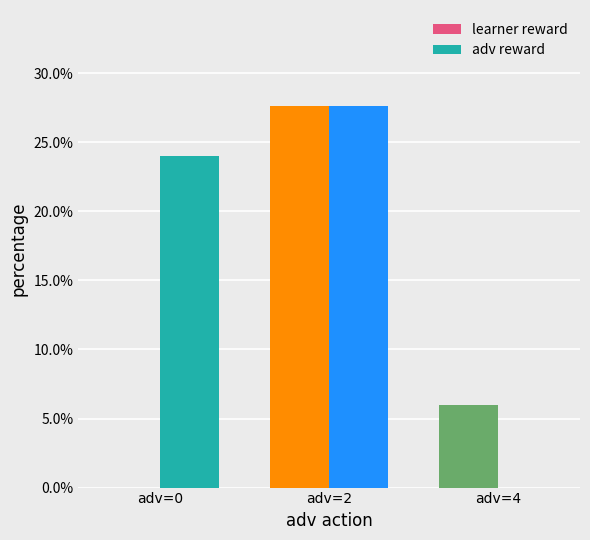

At which category does the chart reach its peak across all series?

adv=2